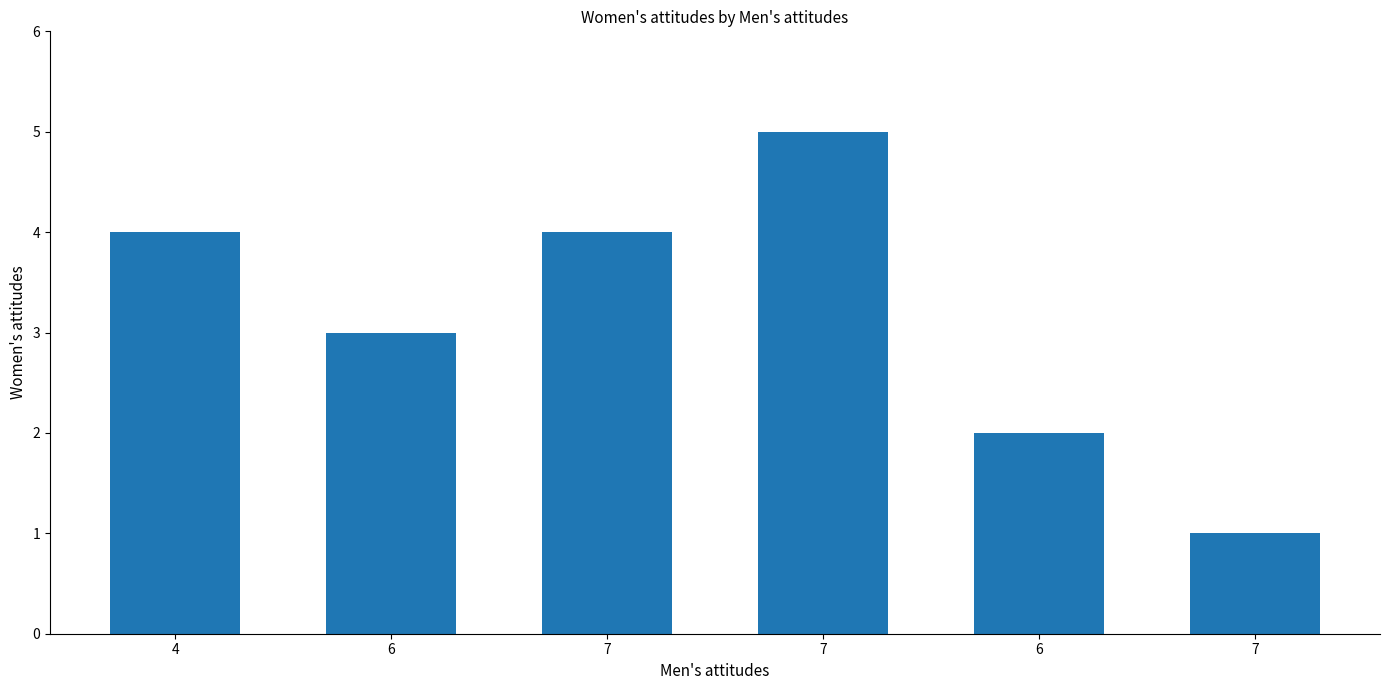

How many data points does each series have?

6